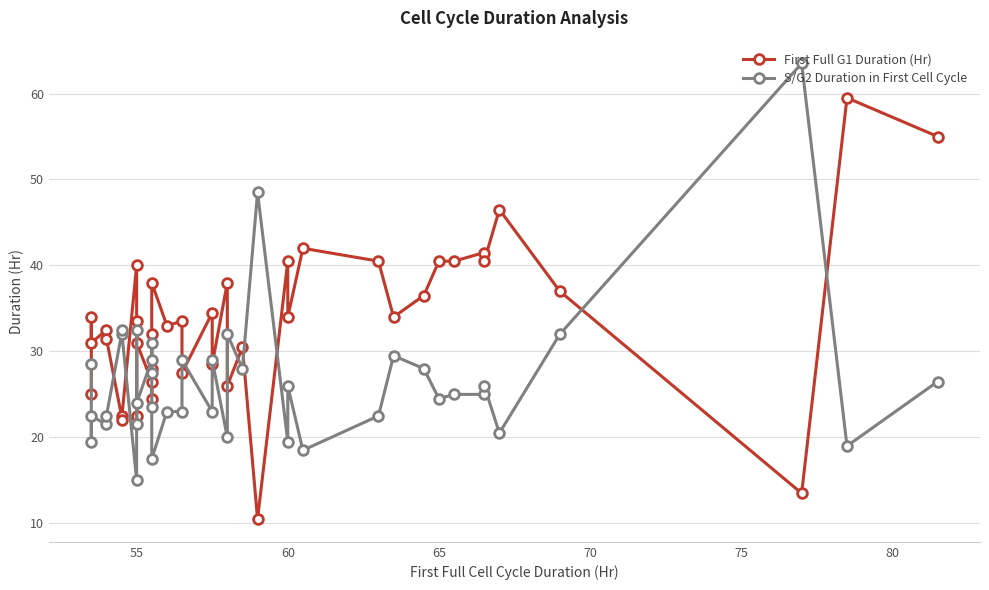

True or false: S/G2 Duration in First Cell Cycle has more than 0 interior local peaks.

True